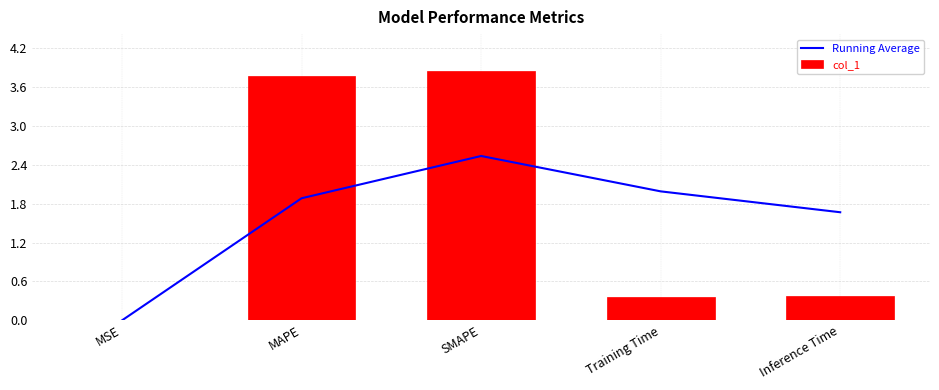

What is the greatest value displayed?

3.8